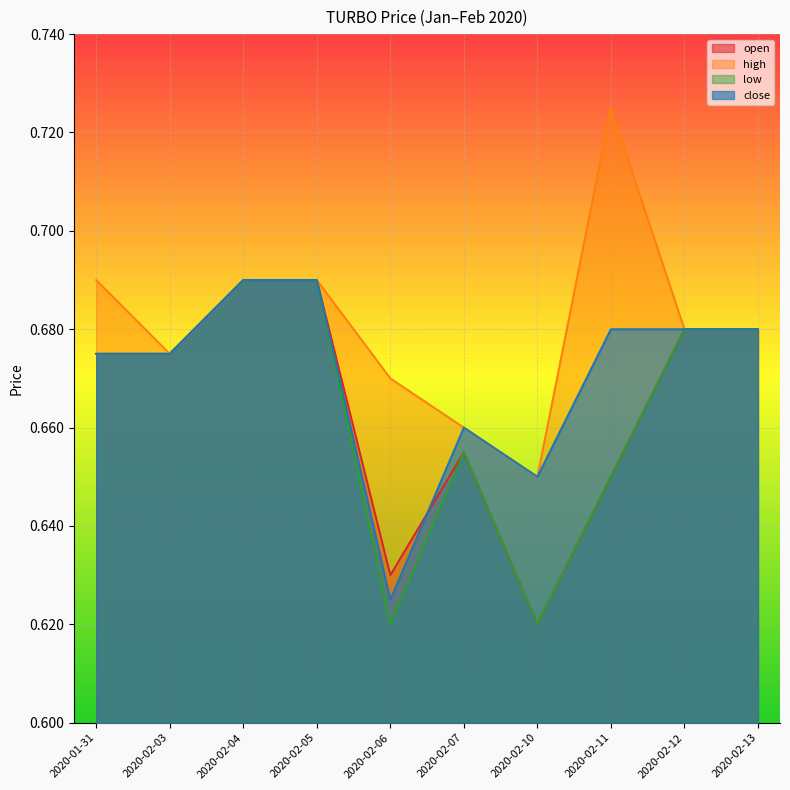

How many interior local peaks does the open series have?

1